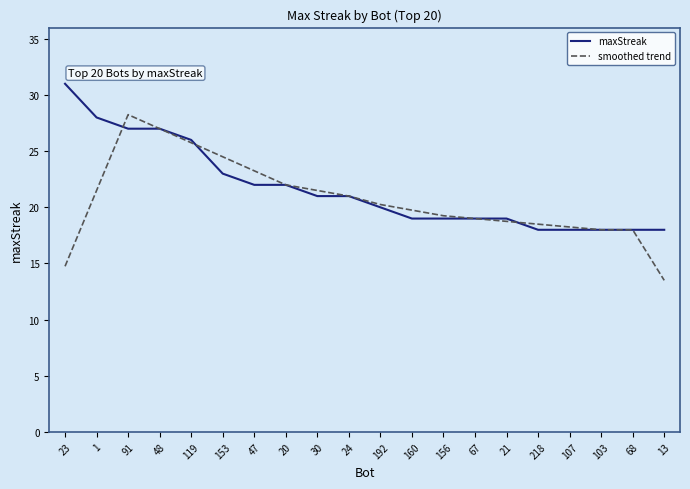

What is the difference between the maxStreak values at 30 and 119?

5.0